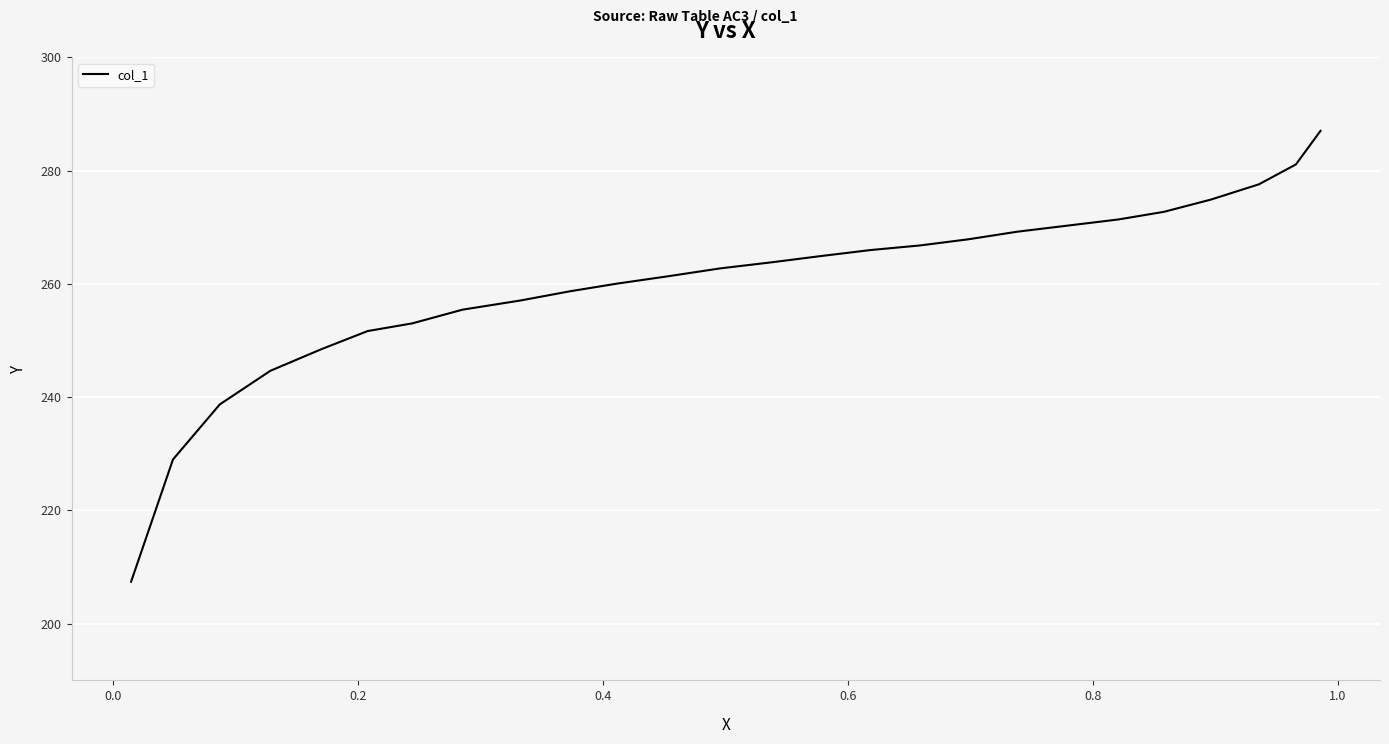

Does the chart display data point markers on the line(s)?

No